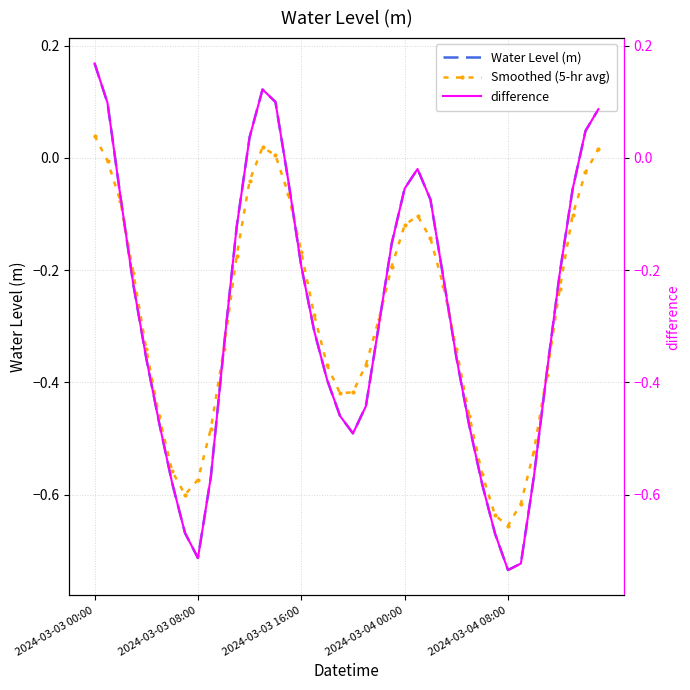

What is the sum of the Smoothed (5-hr avg) values at 32 and 10?

-1.0